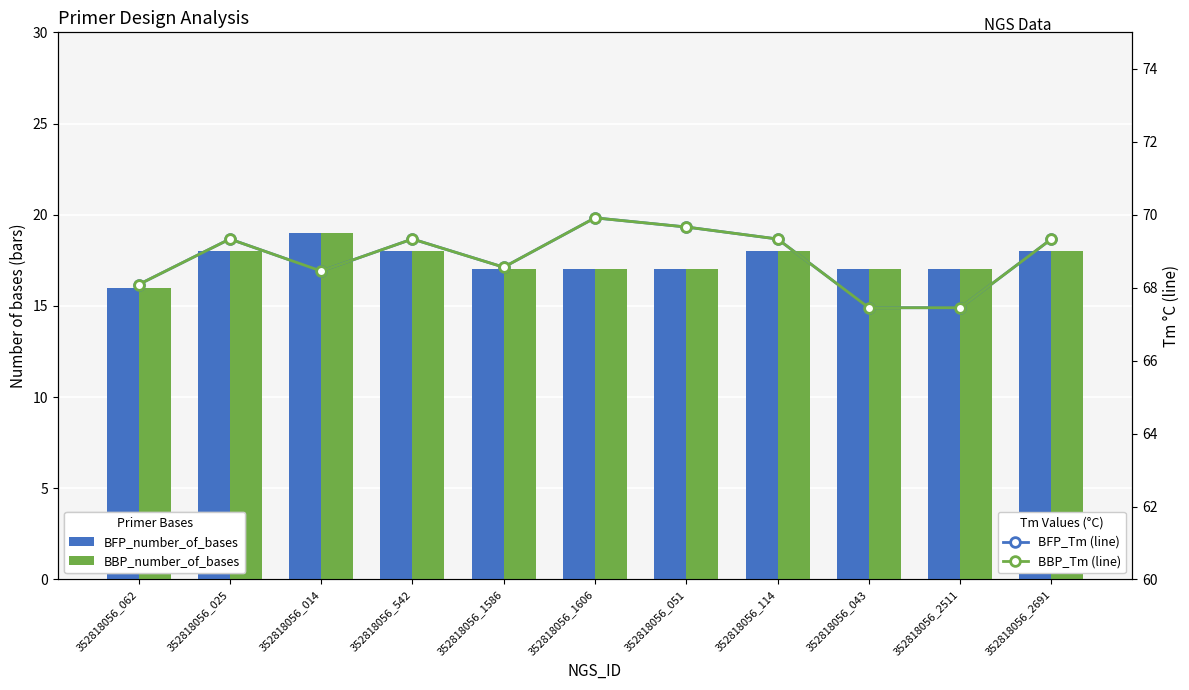

Is it true that BBP_Tm (line) equals 68.1 at 352818056_062?

True